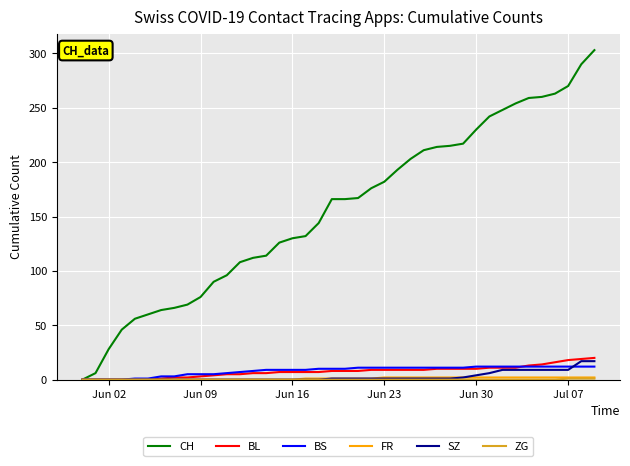

What is the greatest value displayed?

303